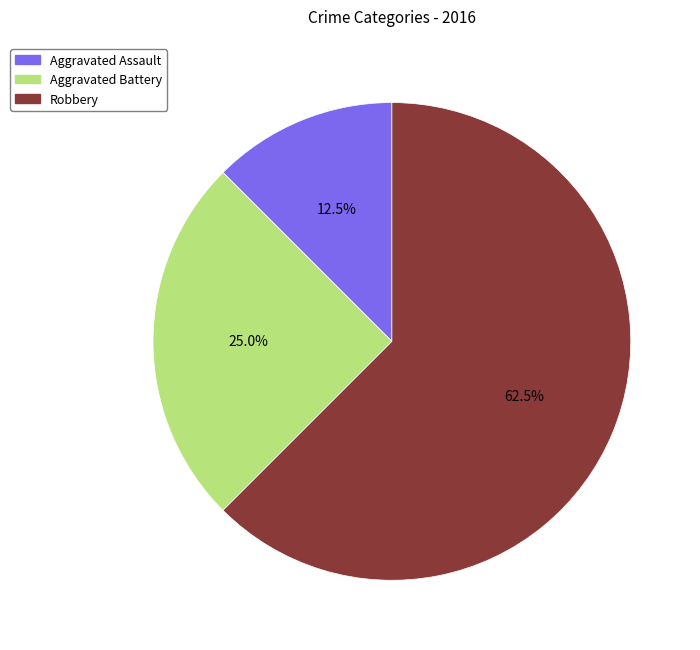

To the nearest percent, what is the difference between the largest and smallest slice percentages?

50%